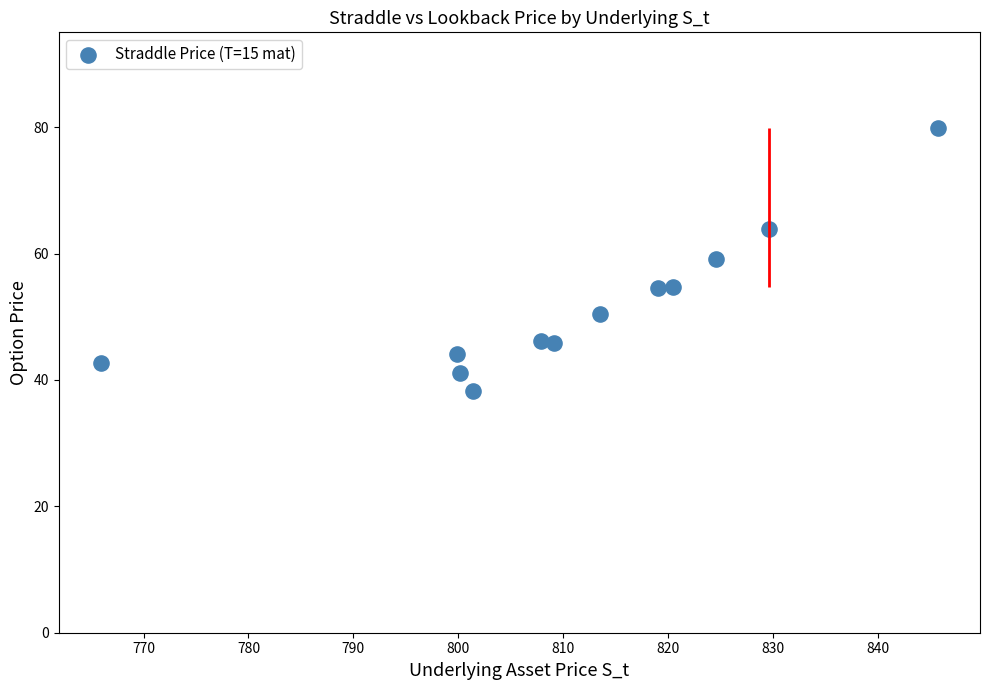

What is the average X value?

811.4